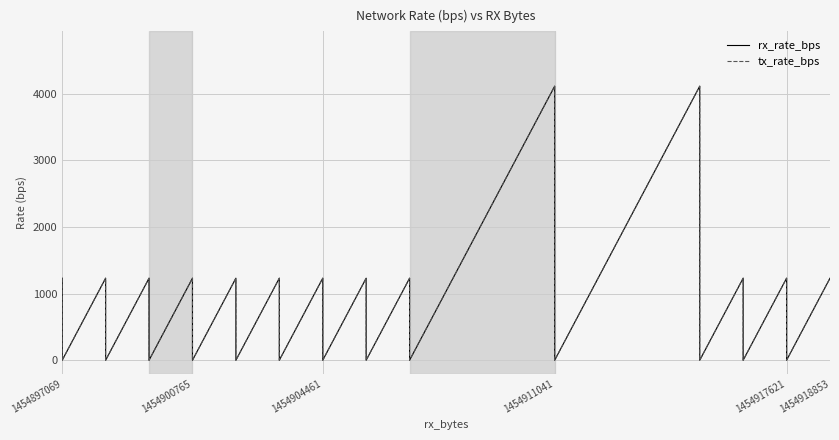

What are all the series names shown in the legend?

rx_rate_bps, tx_rate_bps